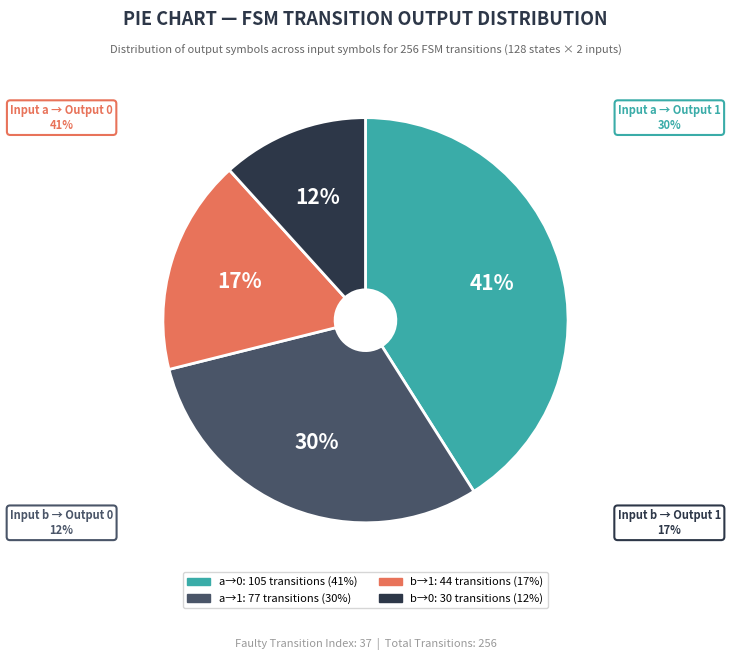

To the nearest percent, what is the difference between the input a -> output 1 and input b -> output 1 slice percentages?

13%